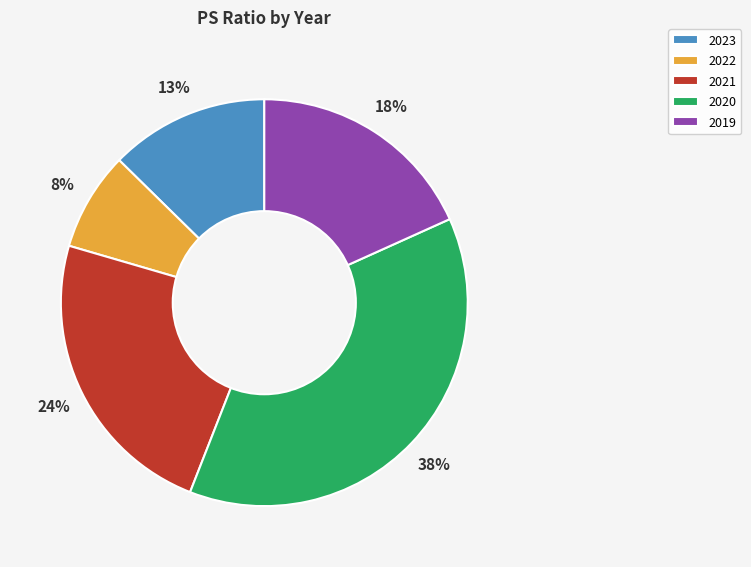

How many slices are in this pie chart?

5